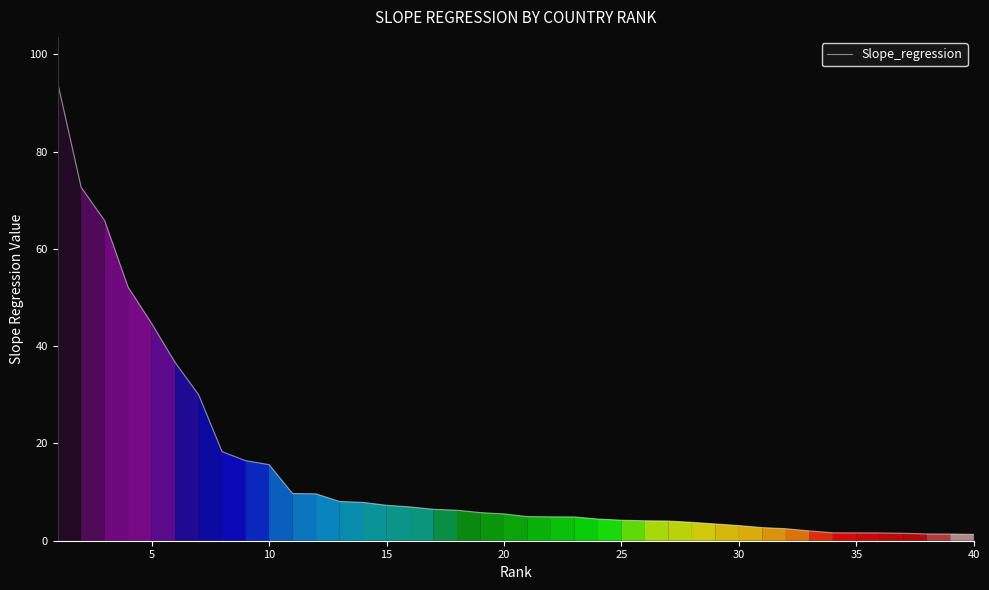

How many series are shown in this chart?

1